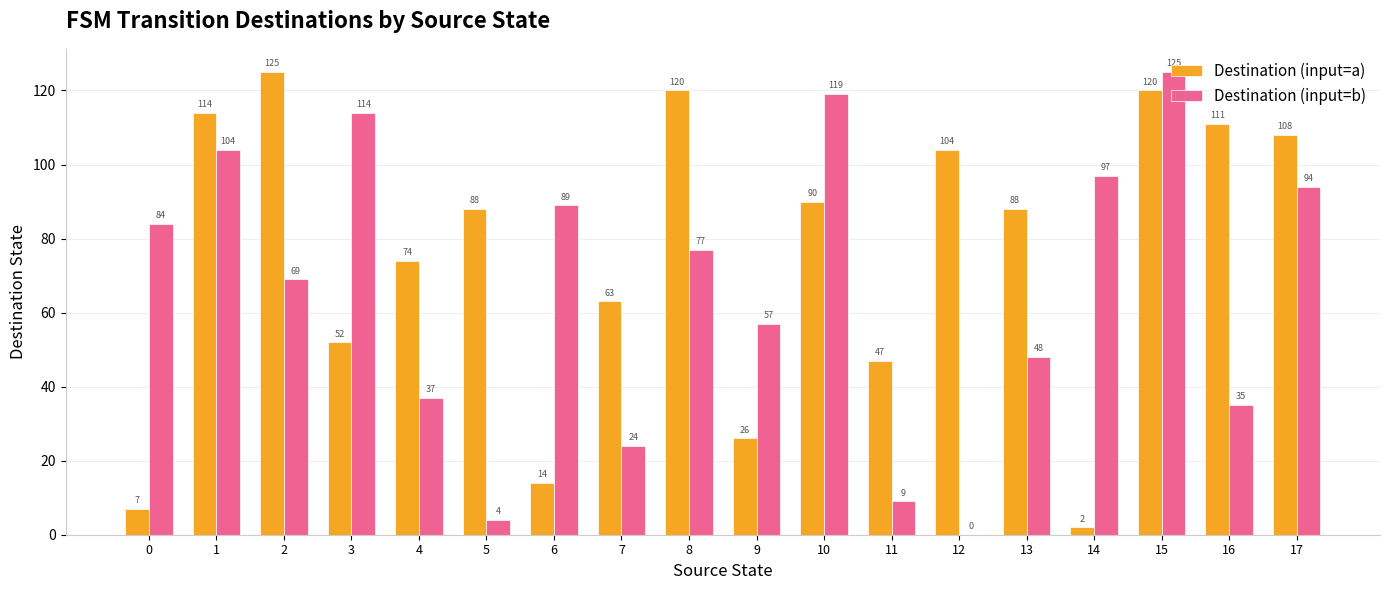

How many categories are shown in the chart?

18